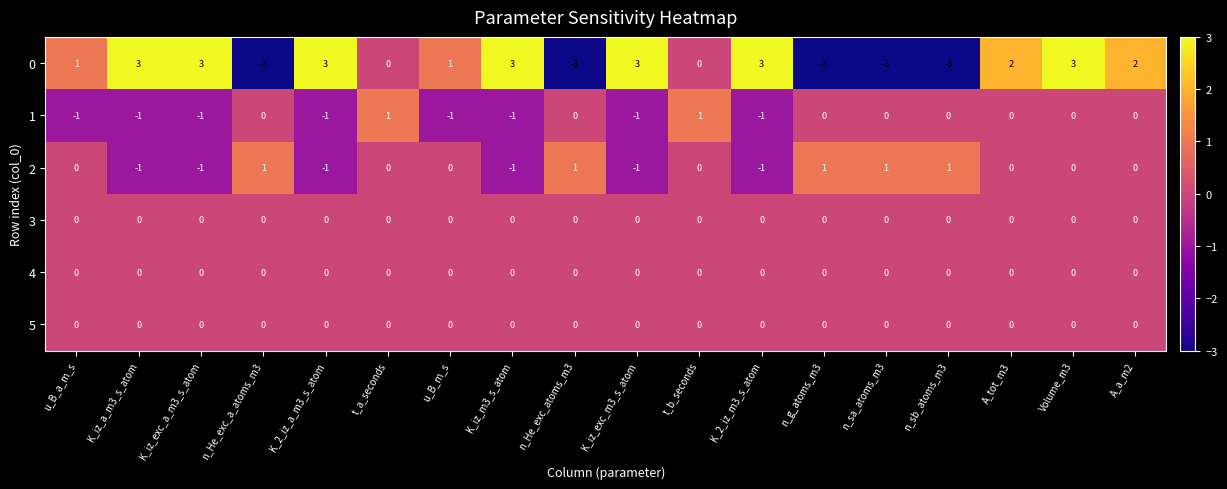

What is the difference between the 0 values at t_a_seconds and Volume_m3?

3